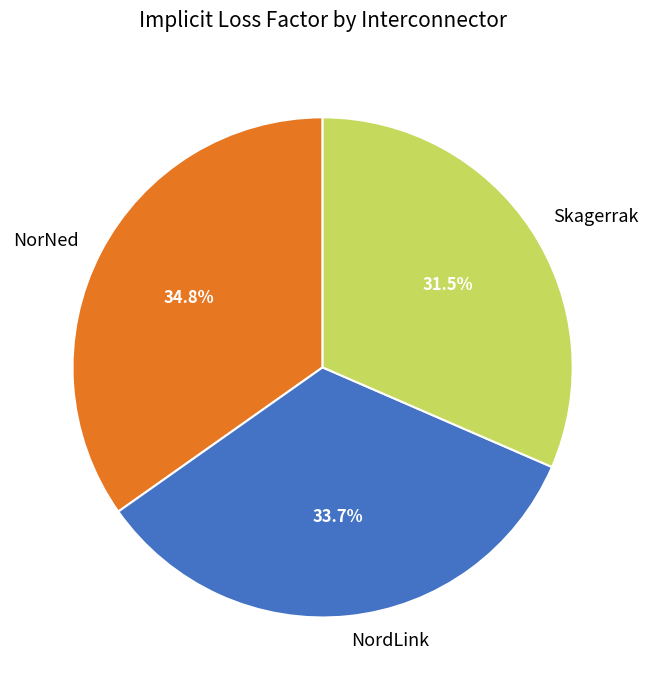

Does NorNed represent more than half of the total?

No